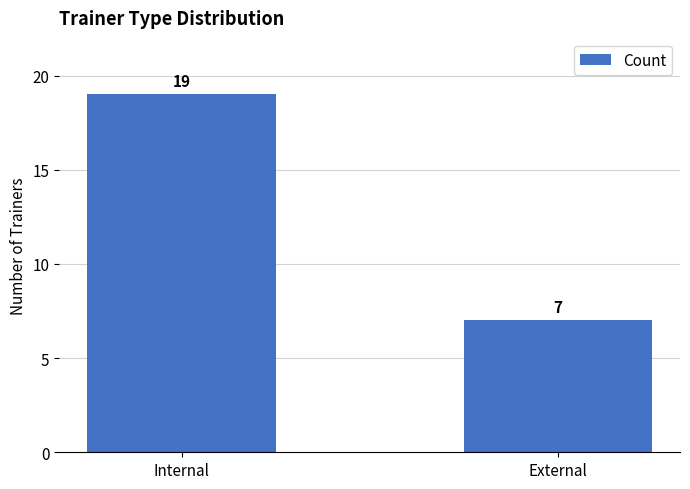

Reading left to right, list all the values displayed in this chart.

Internal=19	External=7